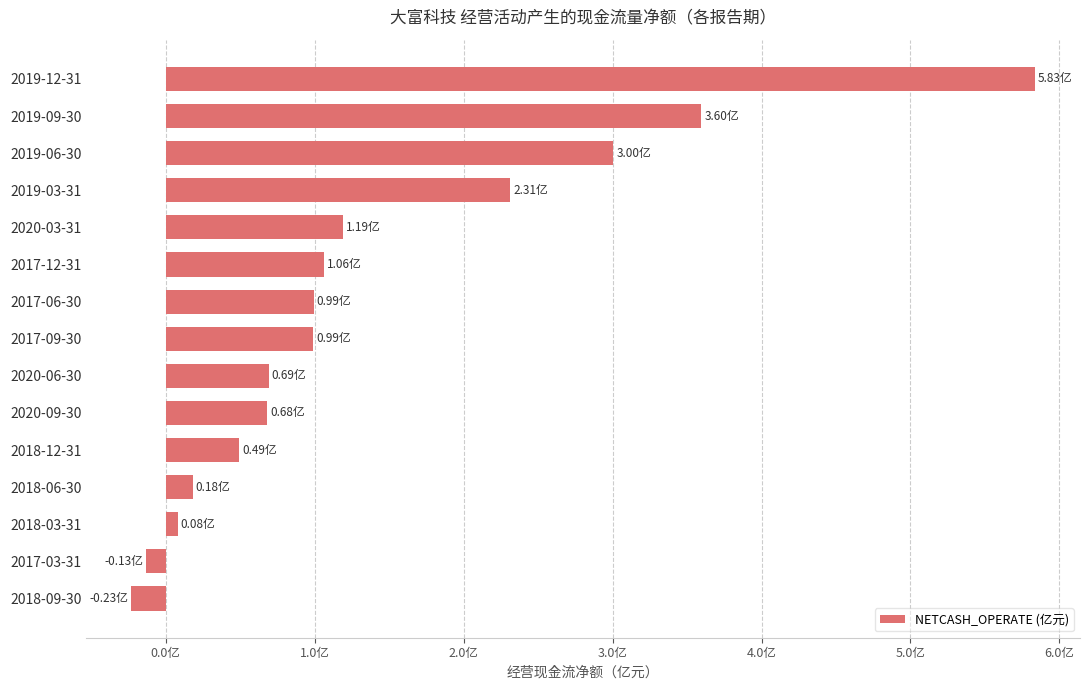

Does the chart contain any negative values?

Yes